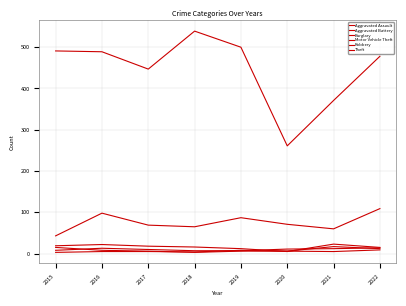

Reading right to left, what are all the values shown in this chart?

Aggravated Assault: 14	12	11	7	7	10	13	8
Aggravated Battery: 12	17	6	8	4	5	5	3
Burglary: 15	23	5	12	16	18	22	19
Motor Vehicle Theft: 109	60	71	87	65	69	98	43
Robbery: 9	5	6	6	3	6	8	15
Theft: 478	371	261	500	539	447	489	491